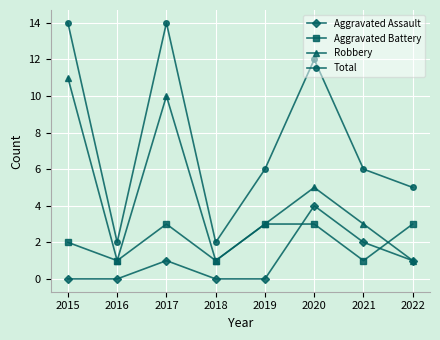

What is the sum of the Aggravated Battery values at 2016 and 2017?

4